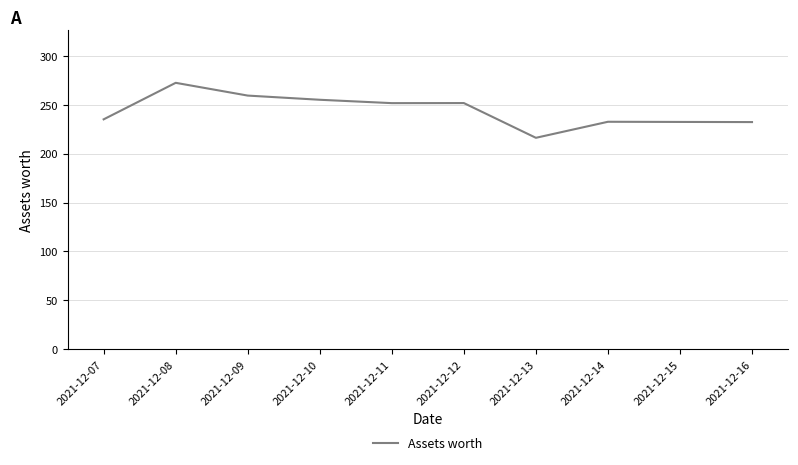

At which category does the chart reach its minimum across all series?

2021-12-13